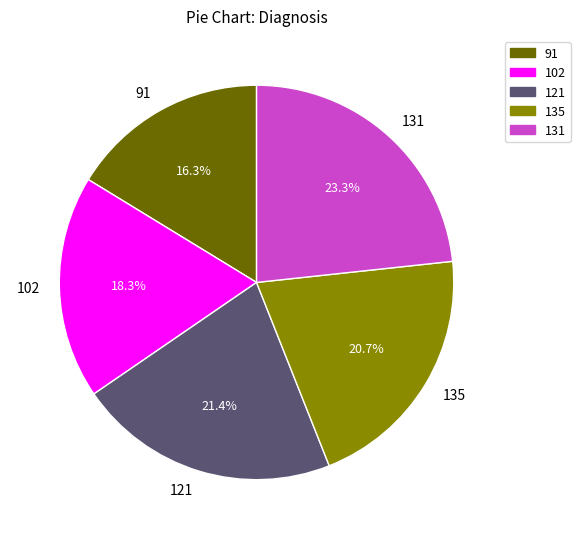

Is it true that 91 is 10% of the pie?

False